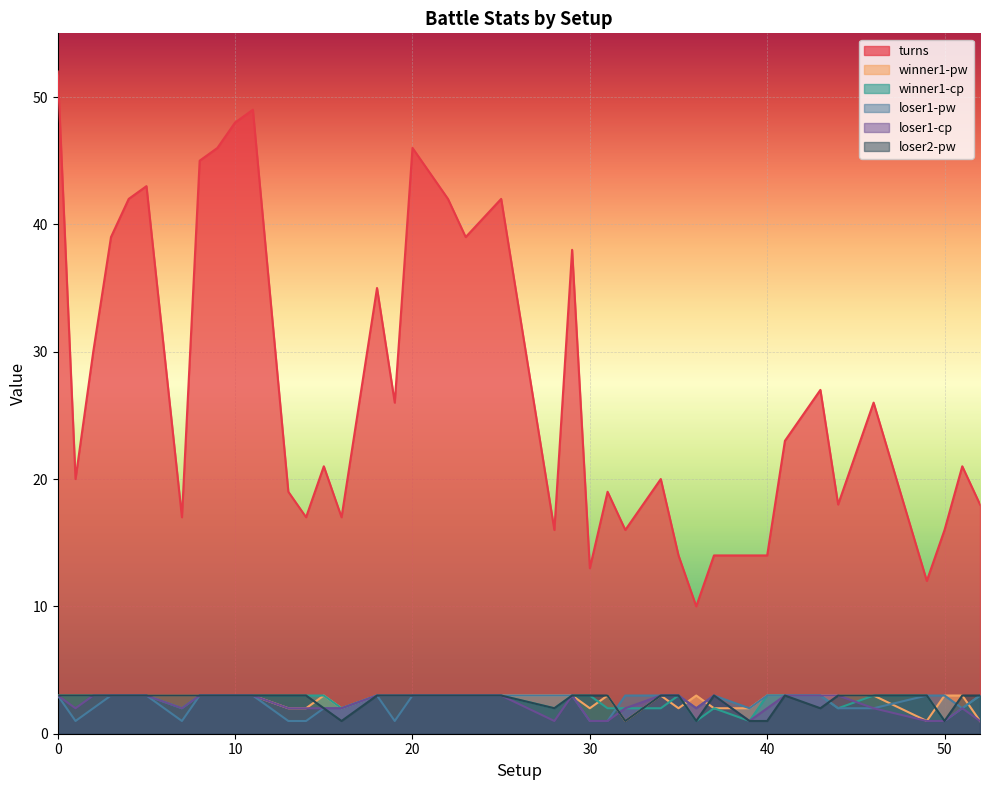

Where is the first local minimum for winner1-pw?

16